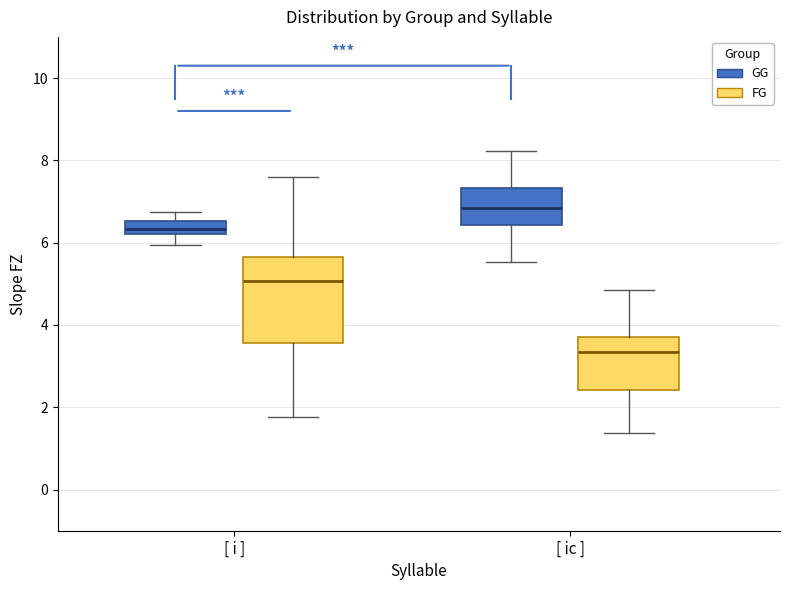

Where does the upper whisker of the box for [ i ] (GG) end on the y-axis? The values are not printed on the chart, so give them approximately, as read against the axis.

6.8